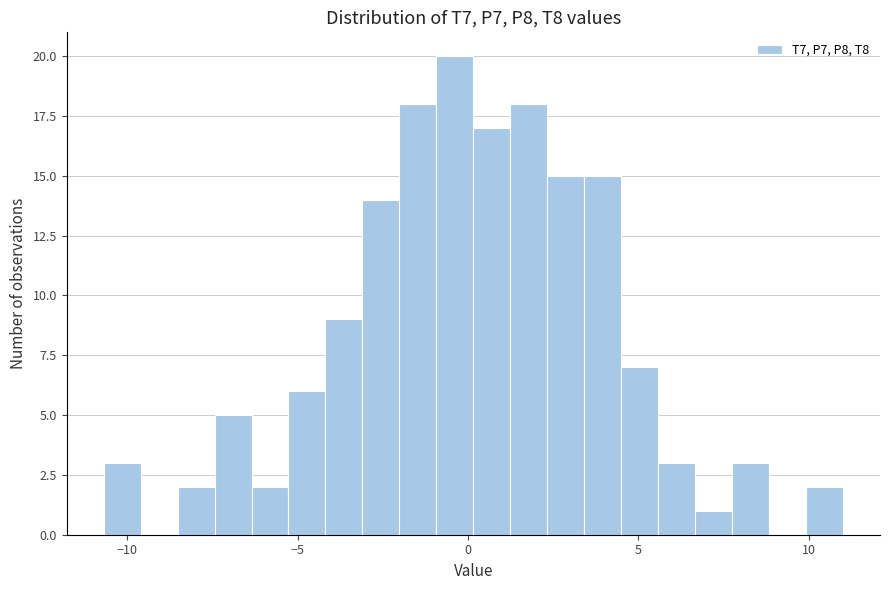

Read against the x-axis, roughly where is the centre of the tallest bar?

-0.5